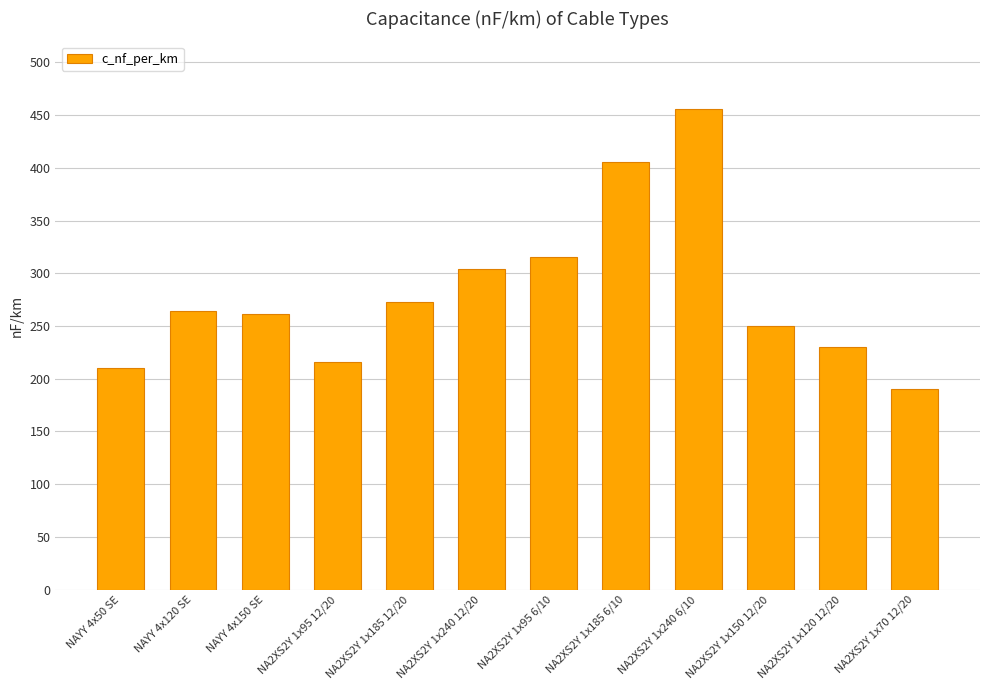

How many data points are less than 264?

6